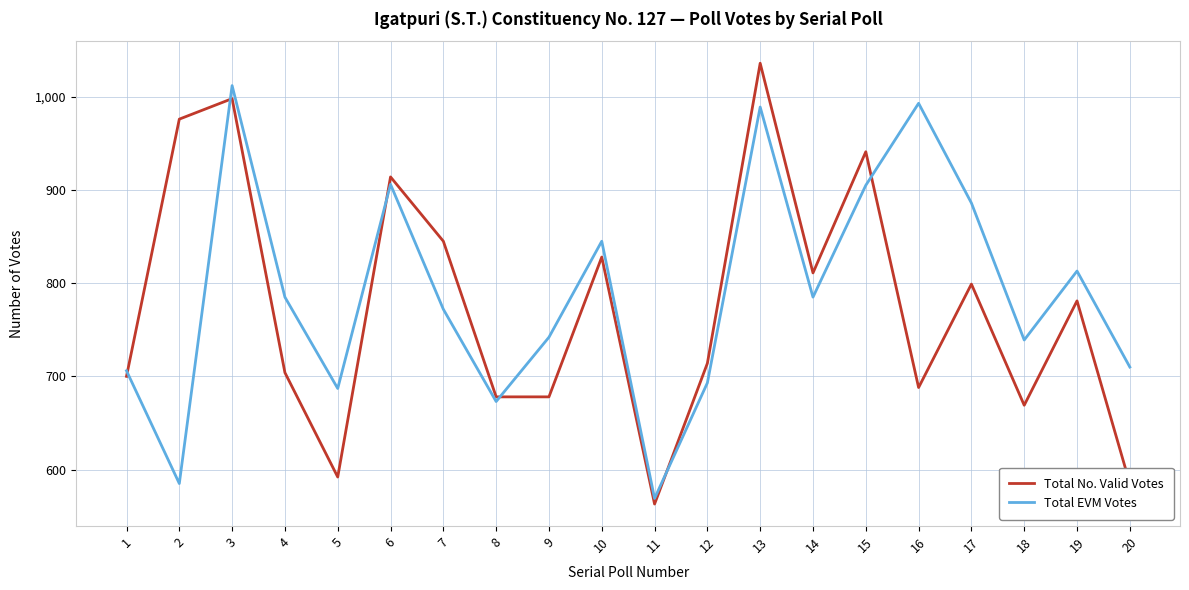

What value does the Total EVM Votes series have at 20, to the nearest 10?

710